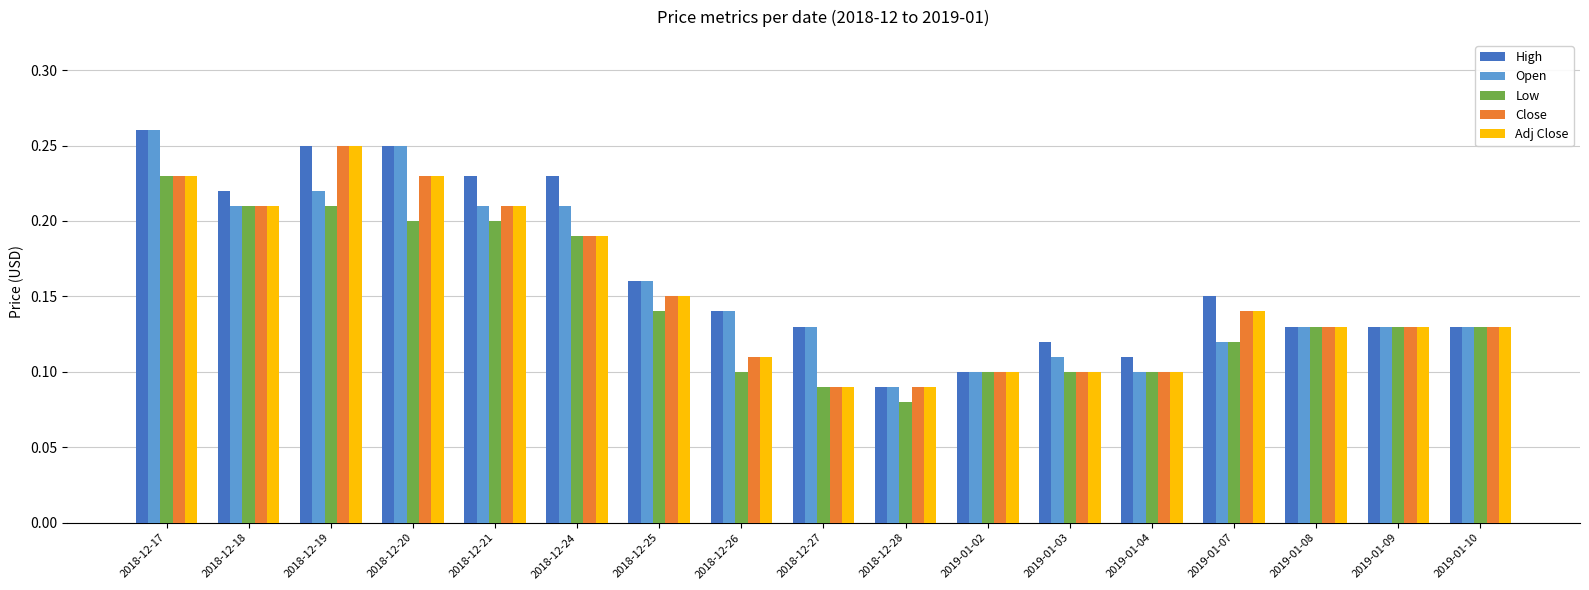

Where is High nearest to the value 0?

2018-12-28